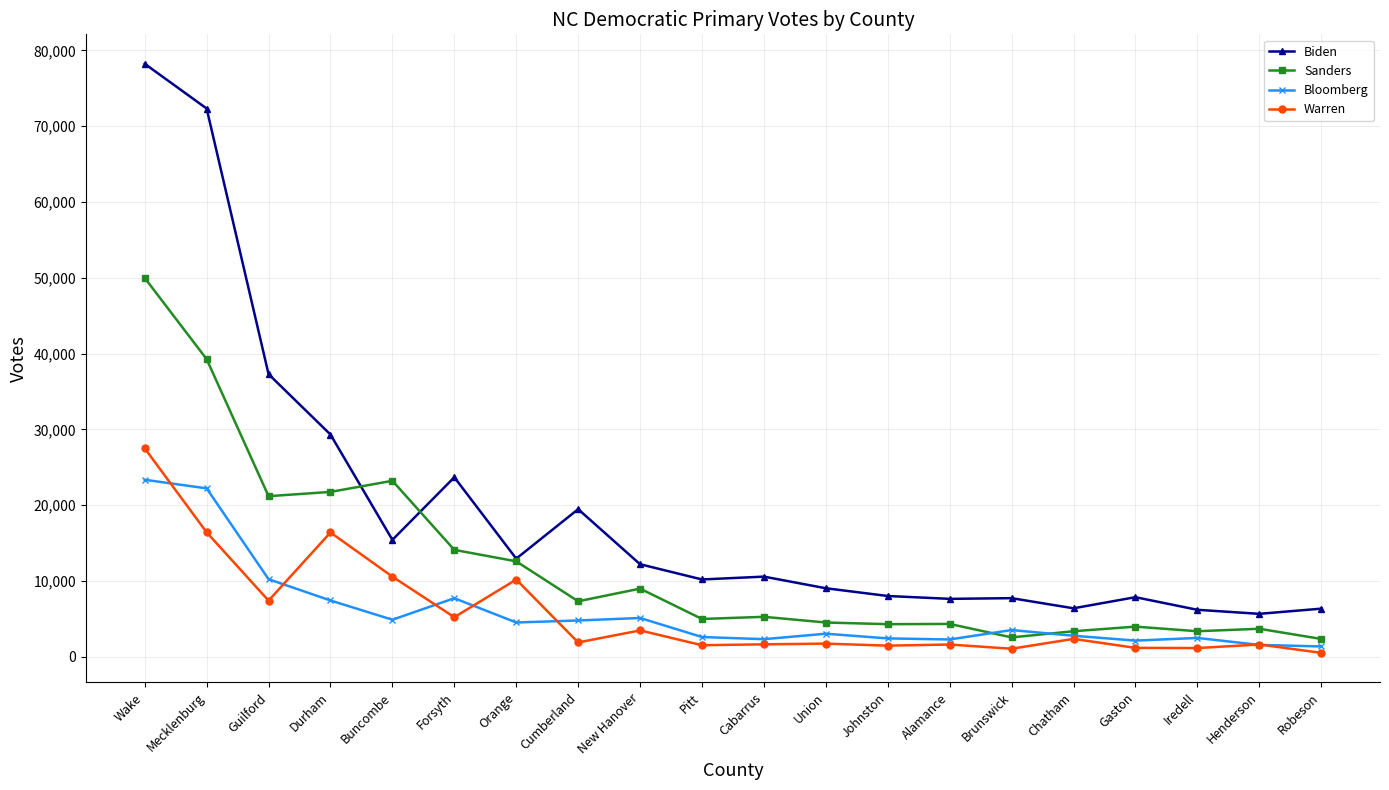

Which series has the widest spread of values?

Biden